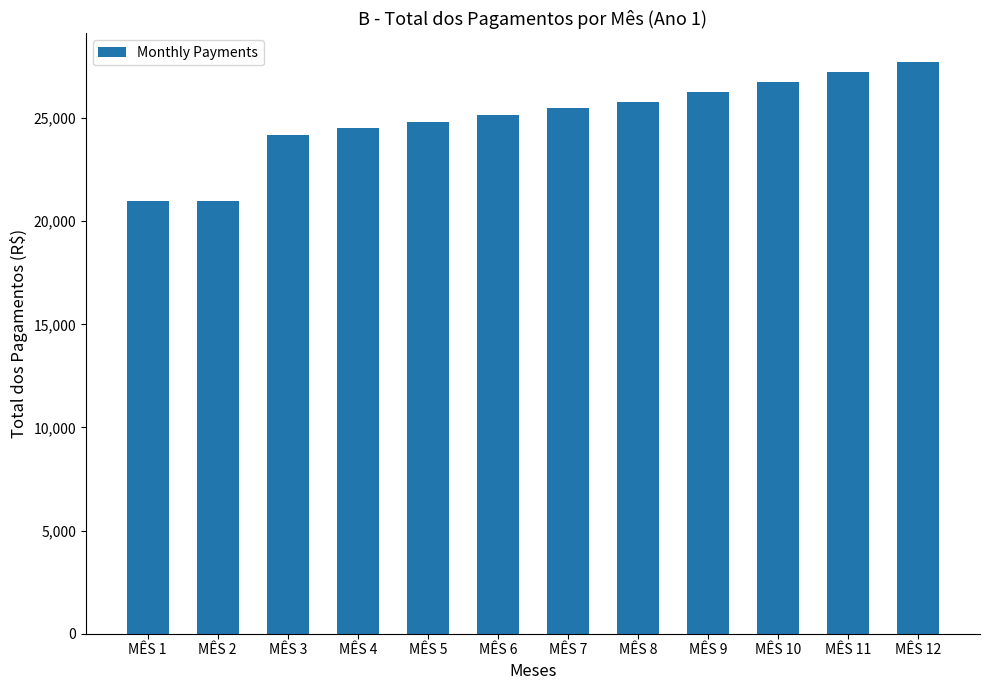

What is the value of the 12th bar from the left?

27720